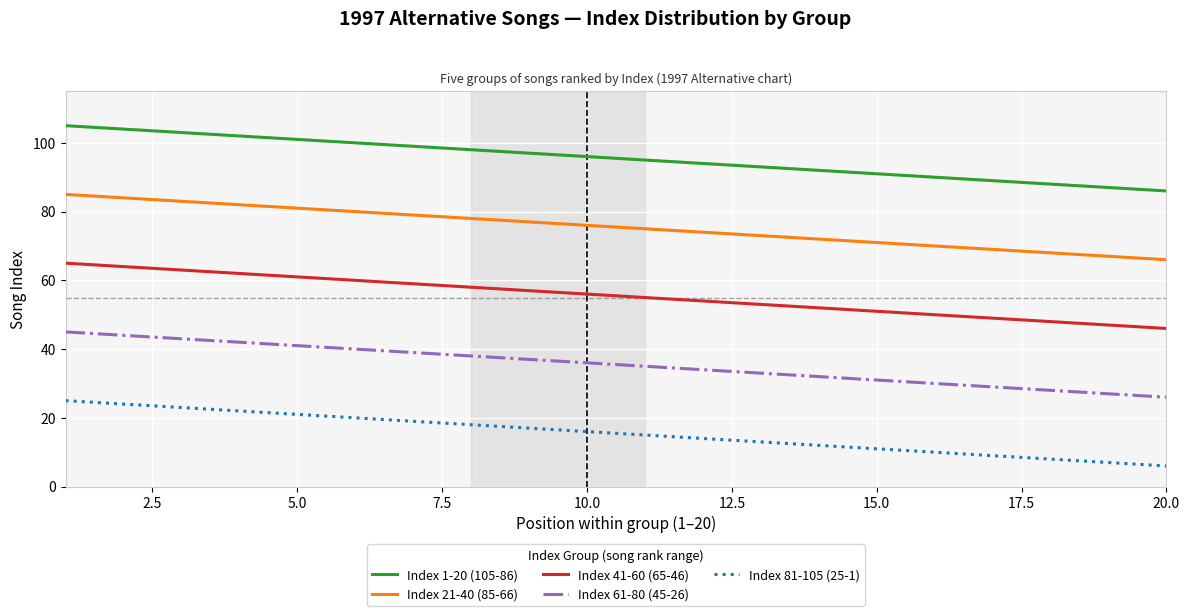

Rank the series by their maximum value, from highest to lowest.

Index 1-20 (105-86), Index 21-40 (85-66), Index 41-60 (65-46), Index 61-80 (45-26), Index 81-105 (25-1)